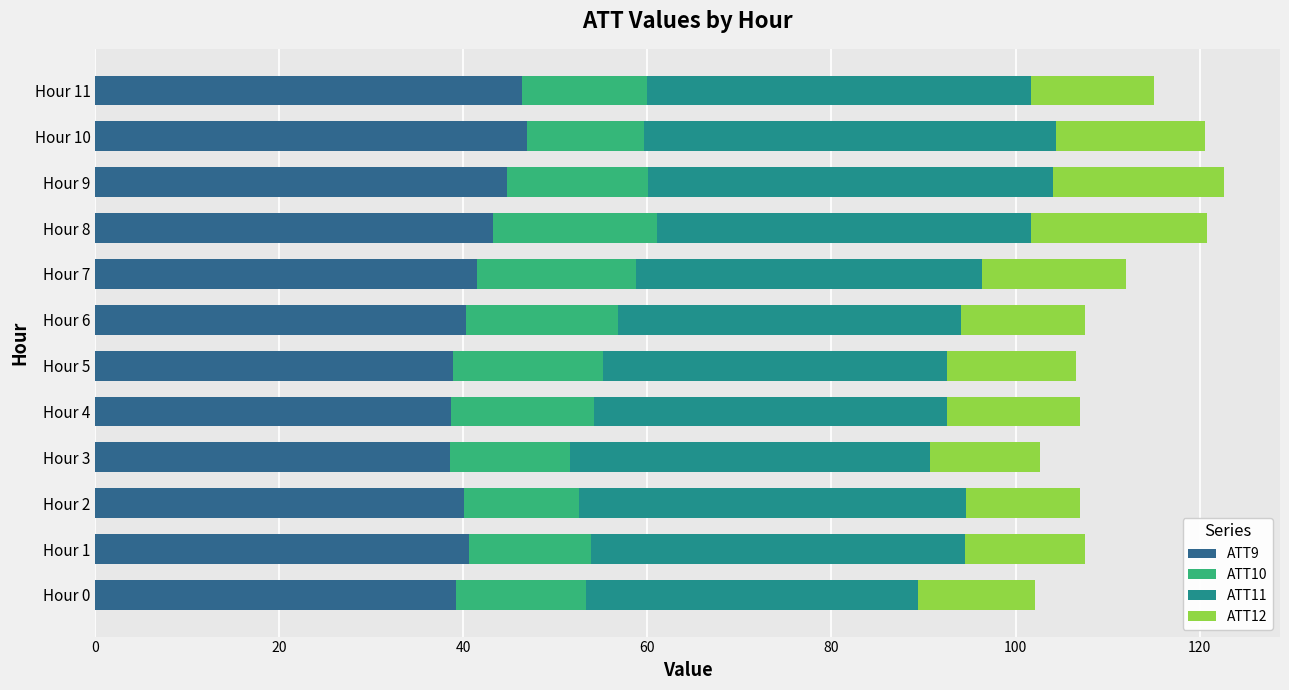

What is the average value of the ATT9 series?

41.6